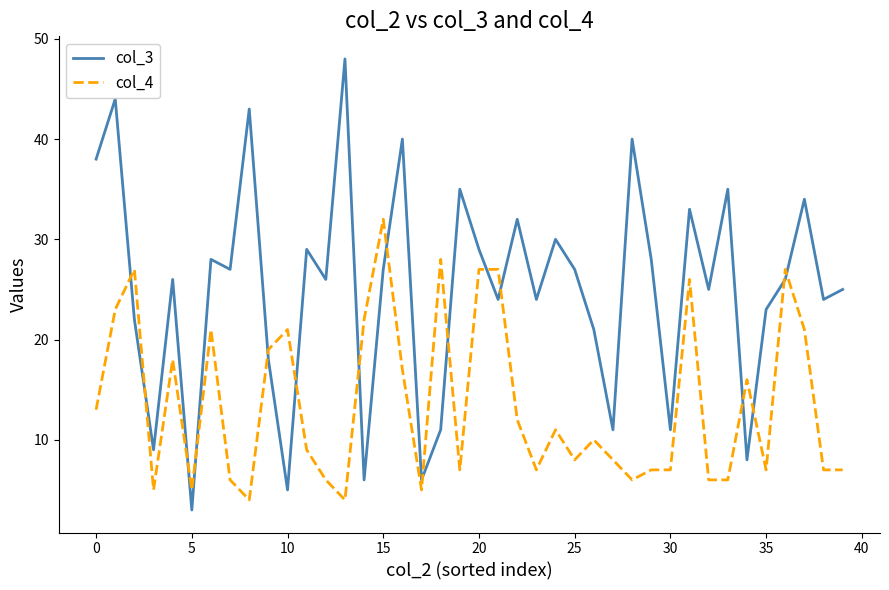

List the series in order of their overall mean, highest first.

col_3, col_4